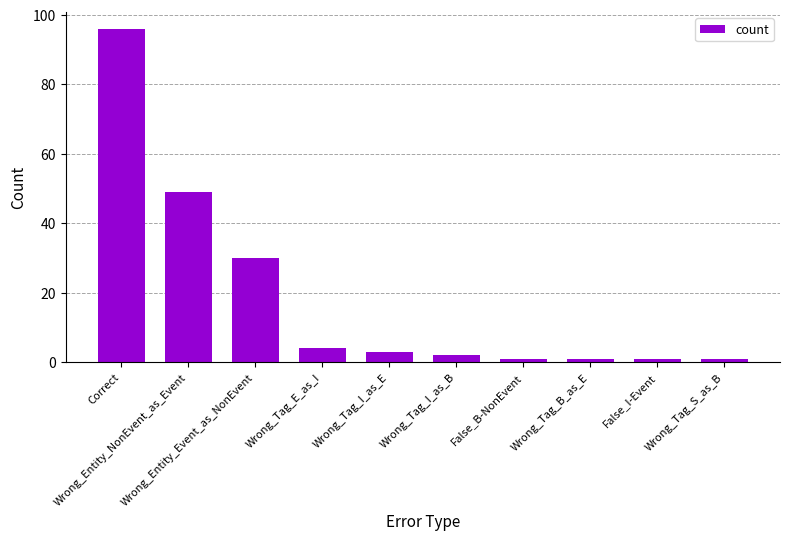

What is the maximum value shown in the chart?

96